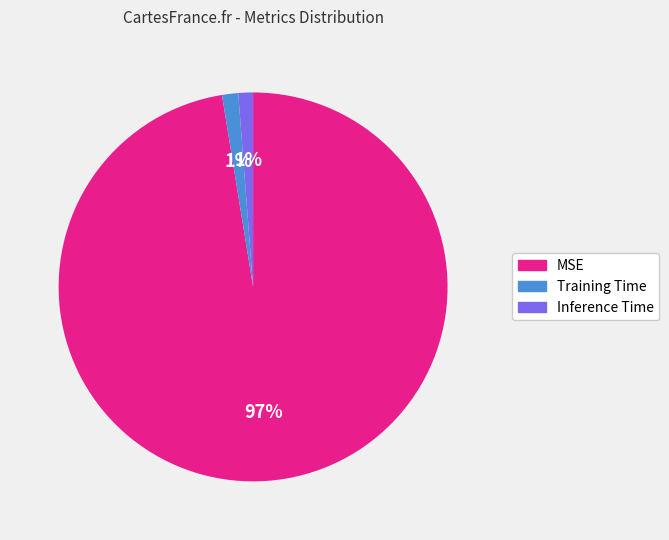

Which has a higher value, Inference Time or MSE?

MSE